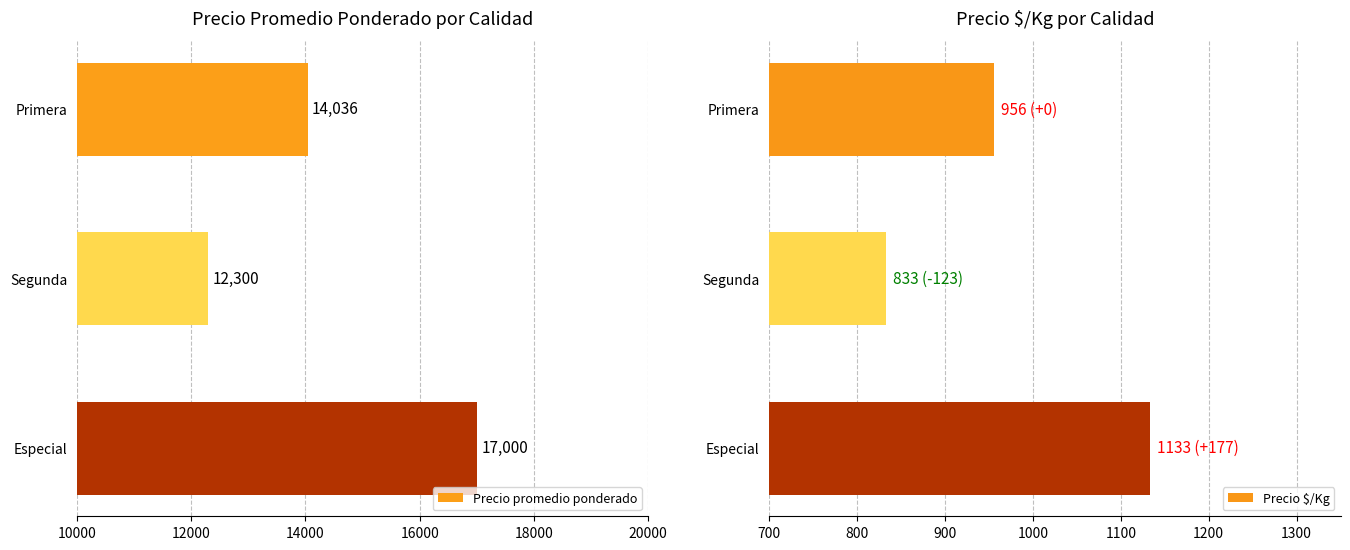

What is the approximate value of Precio $/Kg at Especial, to the nearest 50?

1150